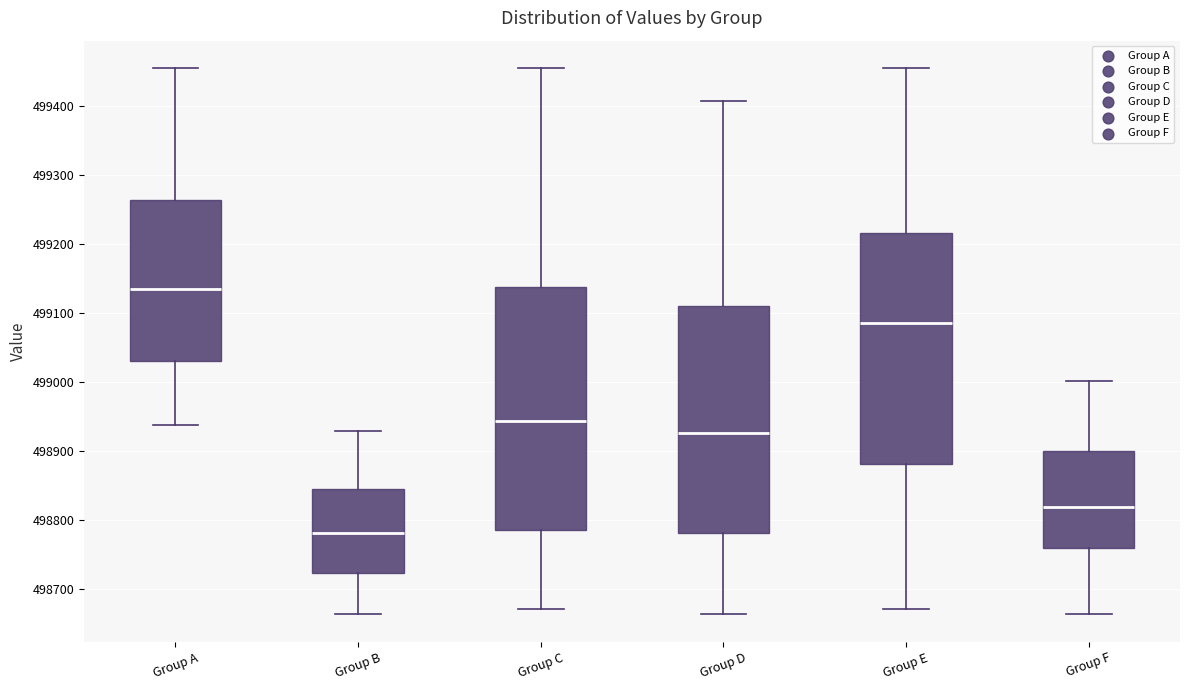

Comparing the boxes themselves (not the whiskers), which one is the tallest?

Group C